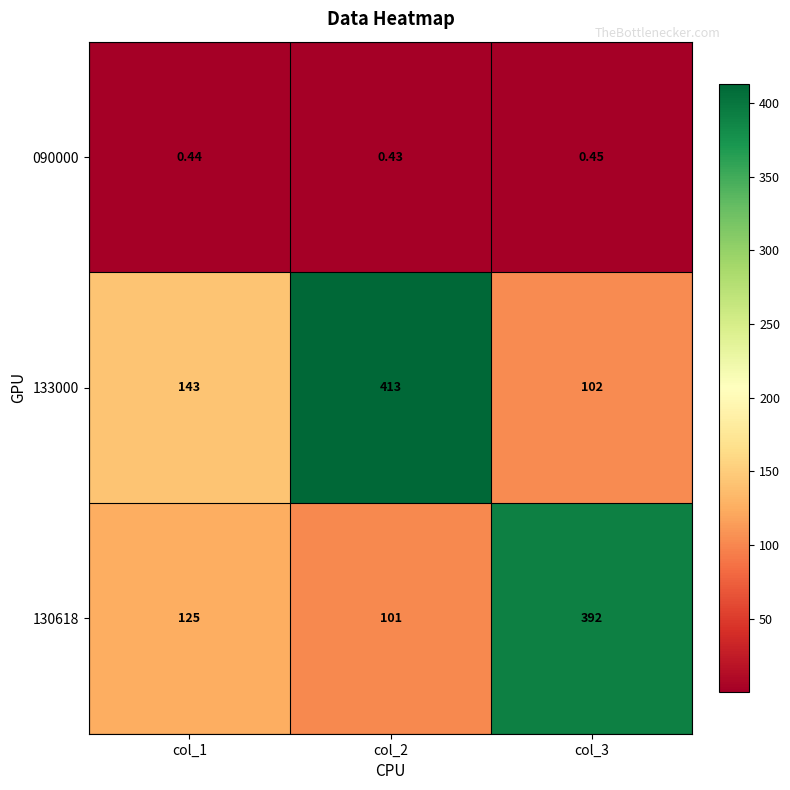

Is the value of 133000 at col_1 greater than the value of 130618 at col_2?

Yes